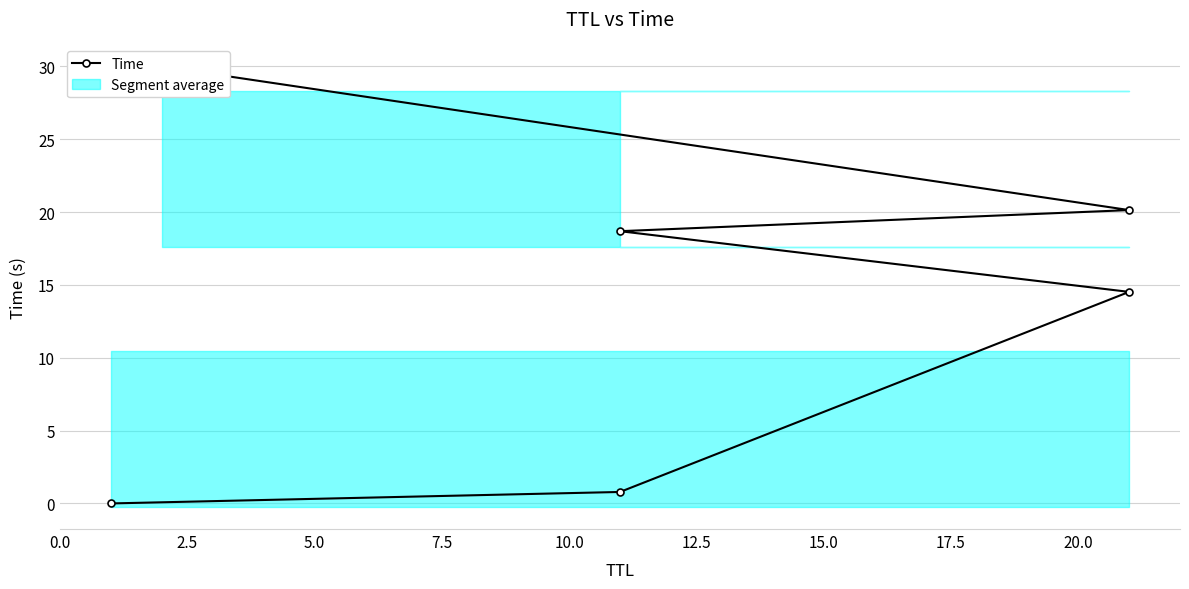

What is the approximate value at 2.5?

0.8